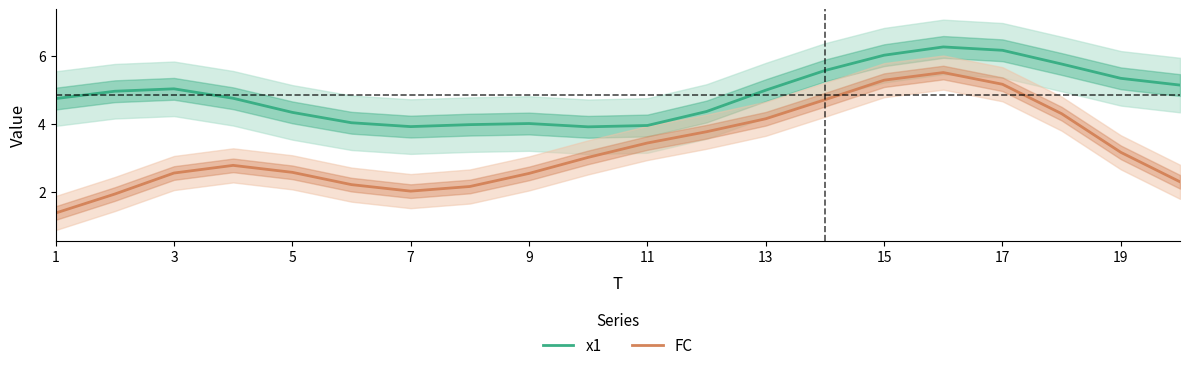

True or false: x1 and FC intersect in this chart.

False